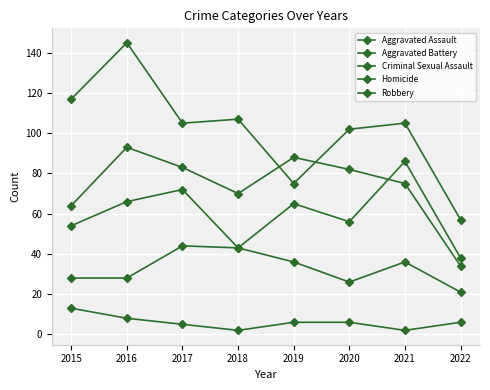

Between 2015 and 2020, which series saw the biggest shift?

Aggravated Battery